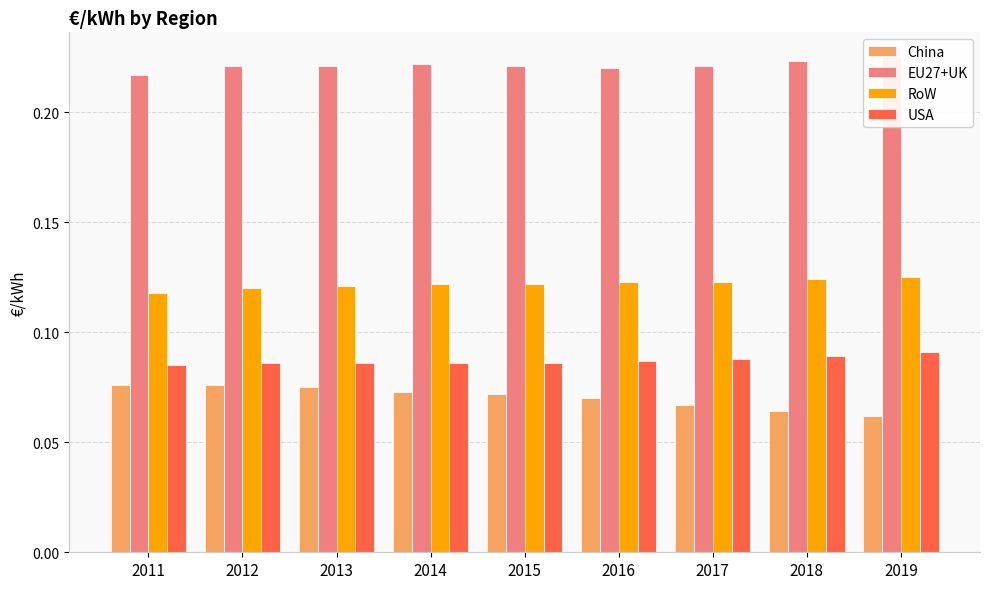

What is the sum of the USA values at 2018 and 2014?

0.2